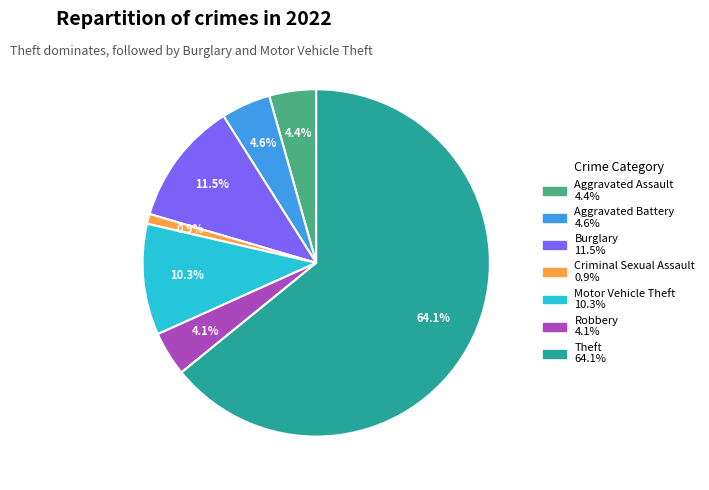

To the nearest percent, what is the difference between the largest and smallest slice percentages?

63%